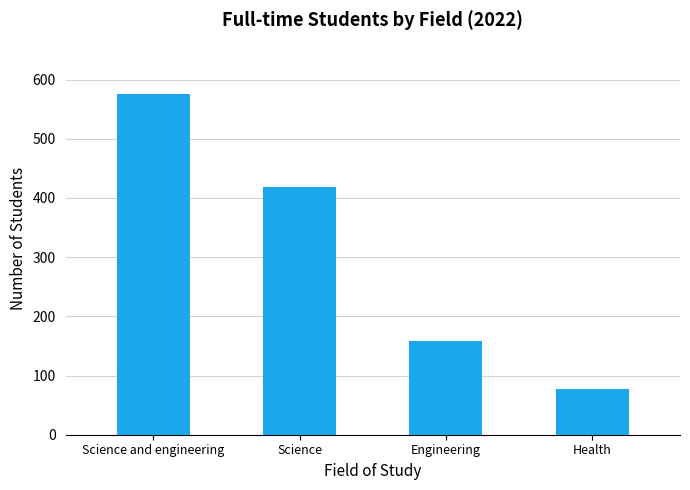

Rank the categories by value from lowest to highest.

Health, Engineering, Science, Science and engineering